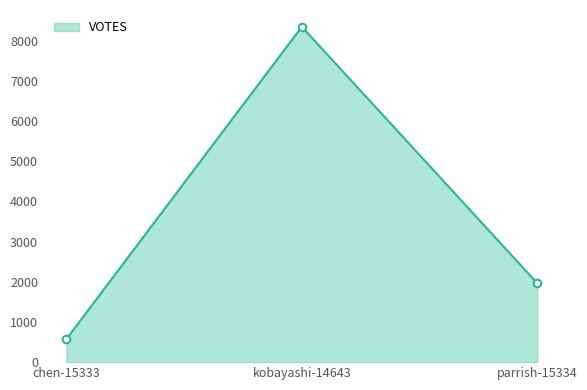

Approximately how many times larger is the value at parrish-15334 compared to chen-15333?

3.4